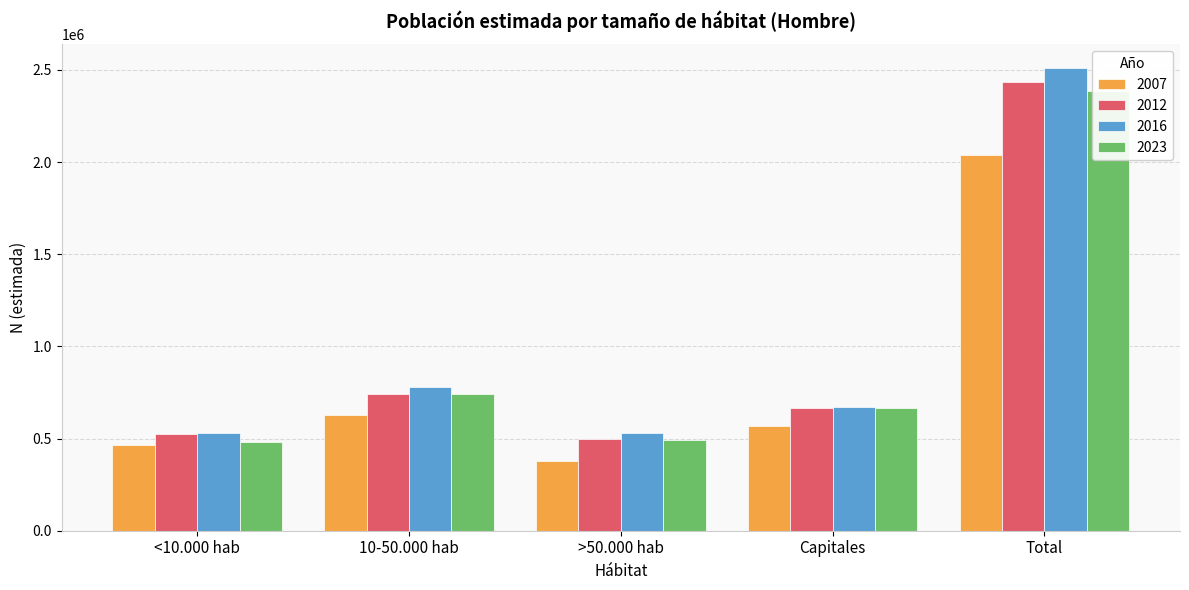

Reading left to right, what are all the values shown in this chart?

2007: <10.000 hab=466726	10-50.000 hab=627775	>50.000 hab=376686	Capitales=568248	Total=2039434
2012: <10.000 hab=527488	10-50.000 hab=741490	>50.000 hab=498088	Capitales=666395	Total=2433461
2016: <10.000 hab=530204	10-50.000 hab=777844	>50.000 hab=531782	Capitales=673523	Total=2513353
2023: <10.000 hab=482922	10-50.000 hab=744337	>50.000 hab=491173	Capitales=665574	Total=2384006